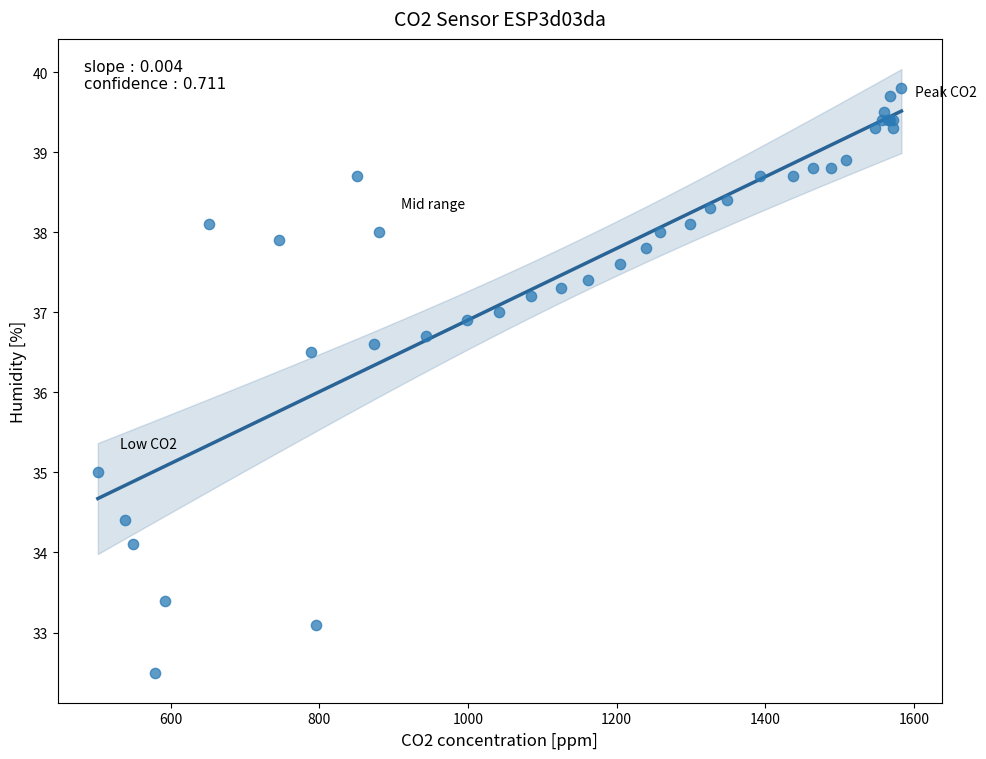

What Y value in the scatter plot is closest to 36?

36.5